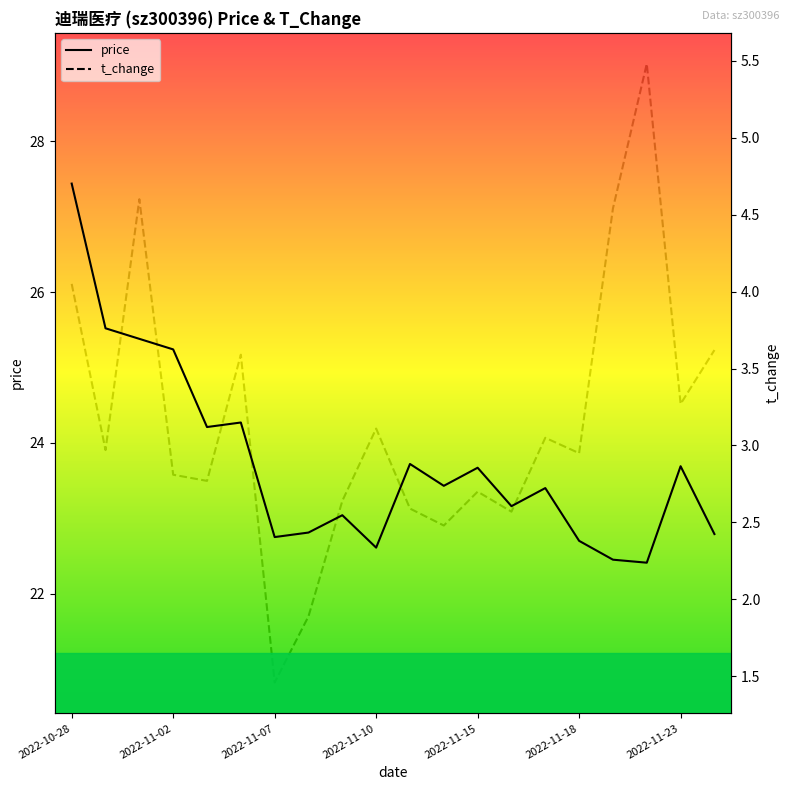

What is the minimum value for price?

22.4